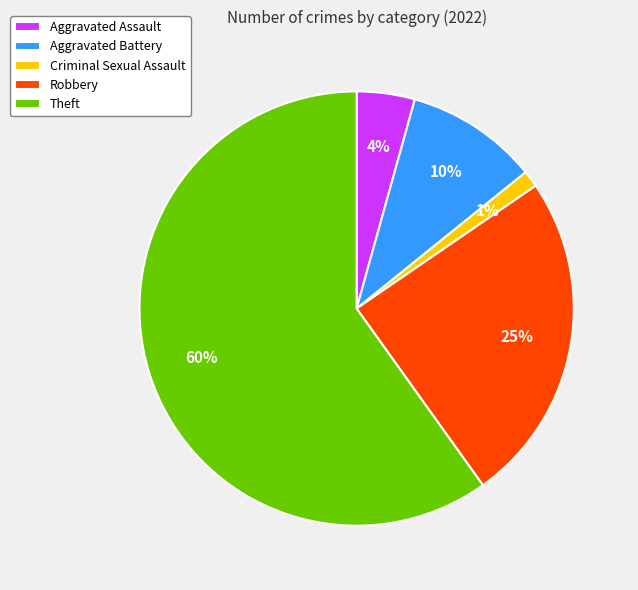

How many slices are in this pie chart?

5